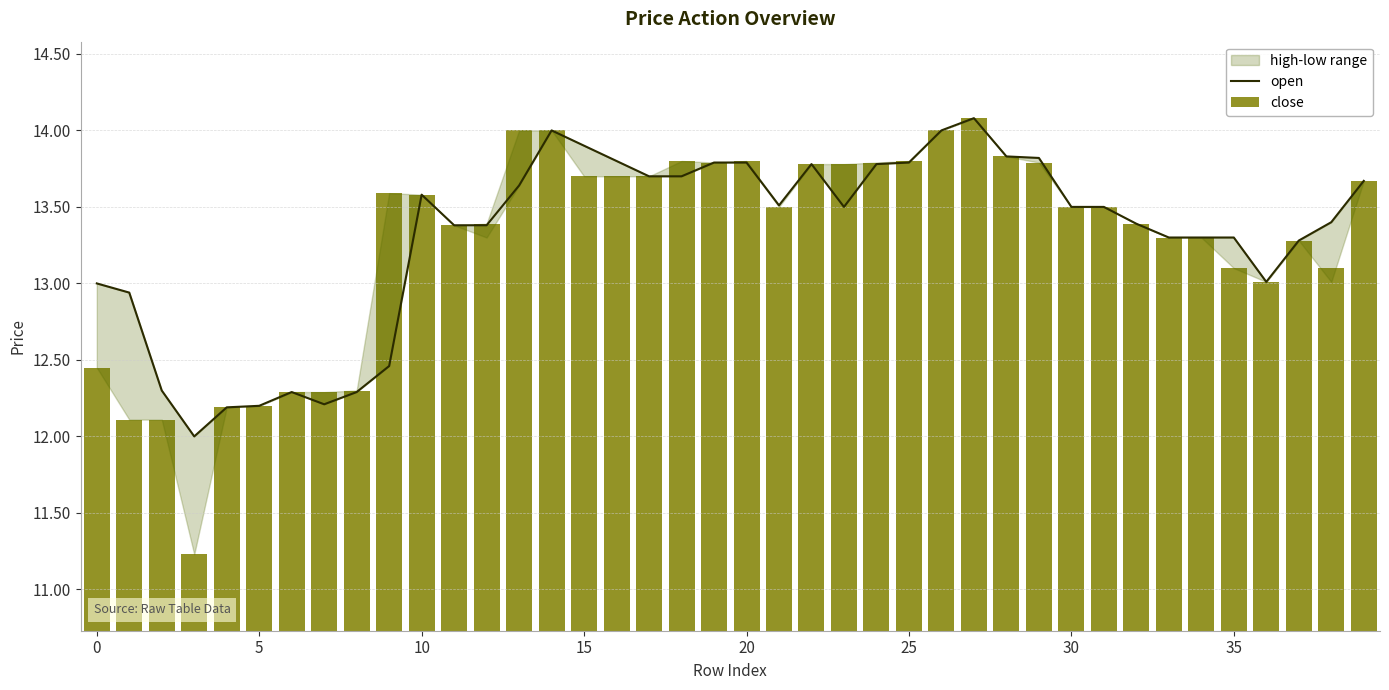

Which series has the largest total across all categories?

open